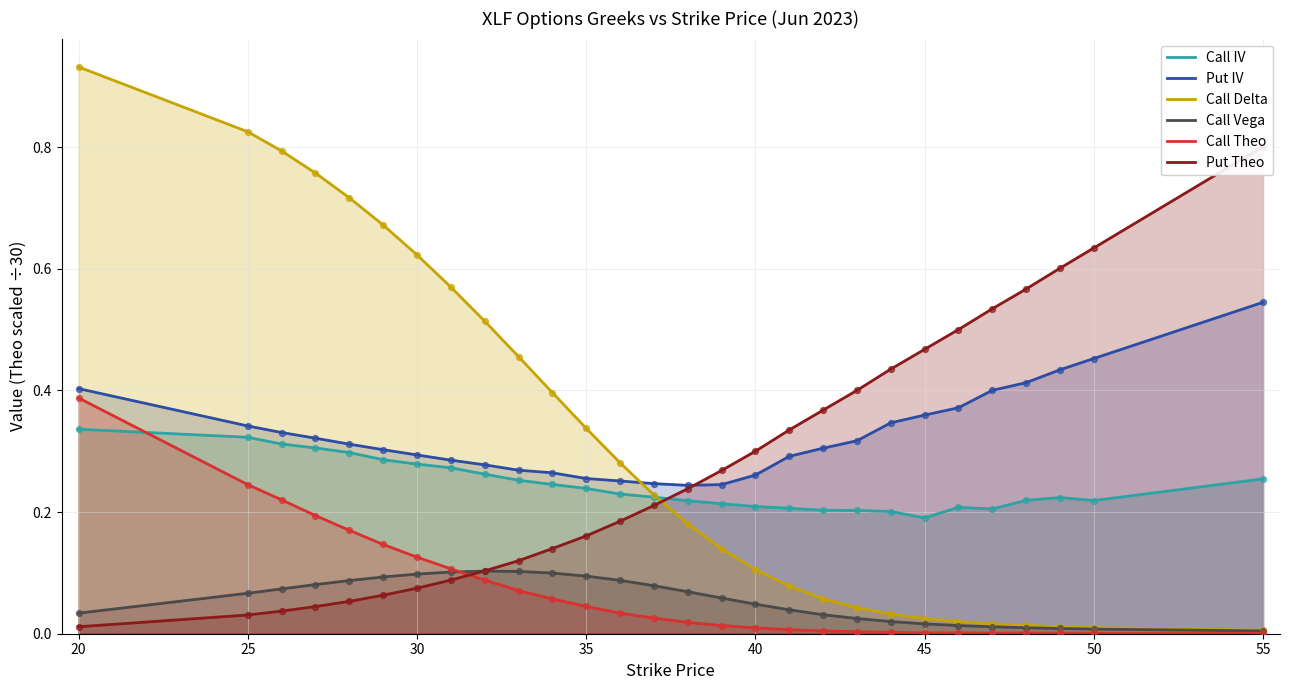

Which series contains the lowest Y value?

Call Theo